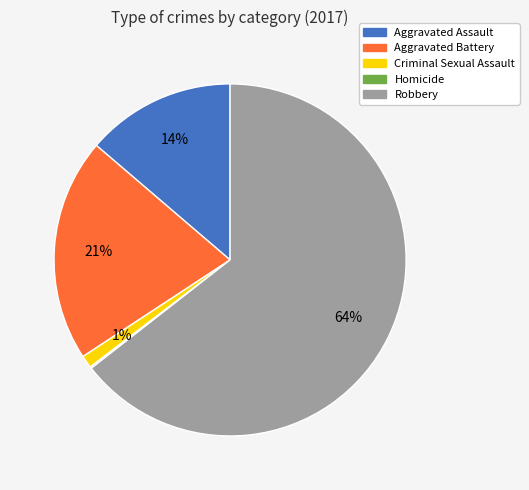

Approximately how many times larger is the value at Aggravated Battery compared to Aggravated Assault?

1.5